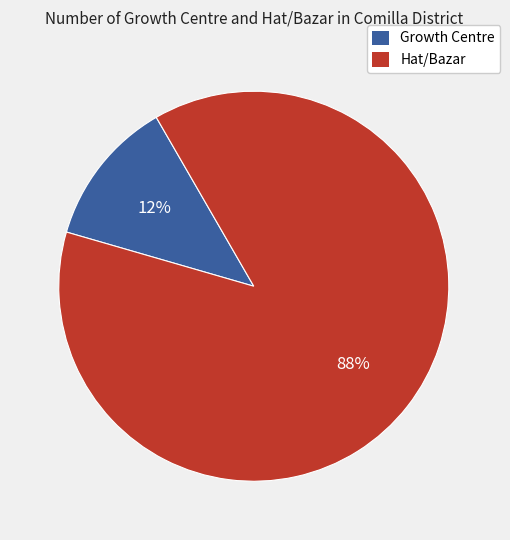

How many slices are in this pie chart?

2